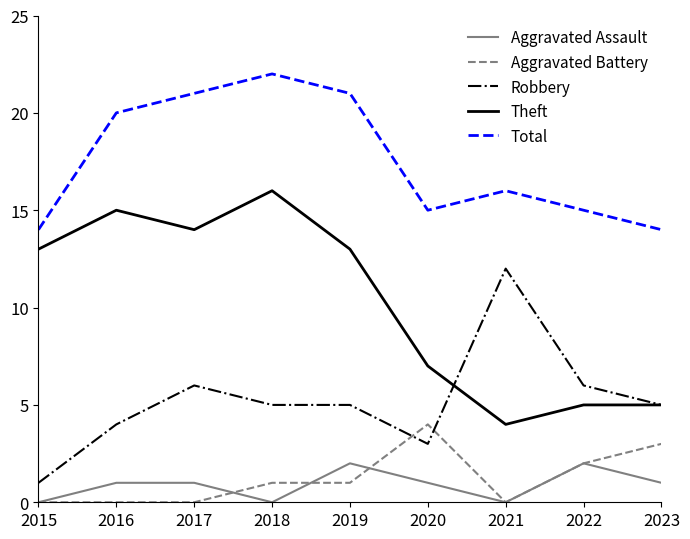

Which series has the largest total across all categories?

Total